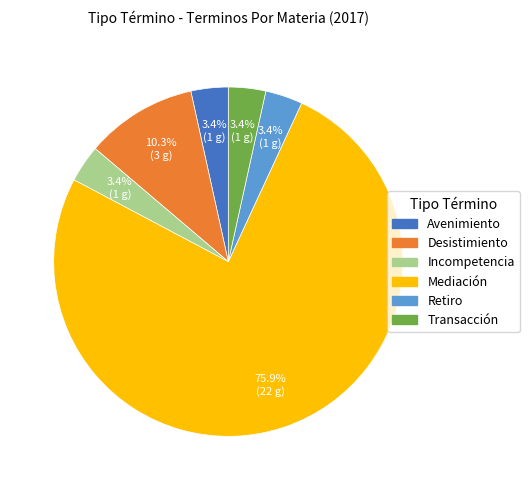

Approximately how many times larger is the value at Incompetencia compared to Transacción?

1.0